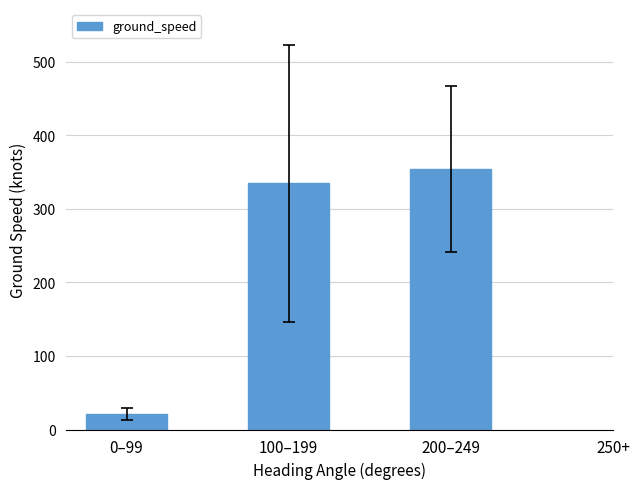

At which category does the chart reach its peak across all series?

200–249